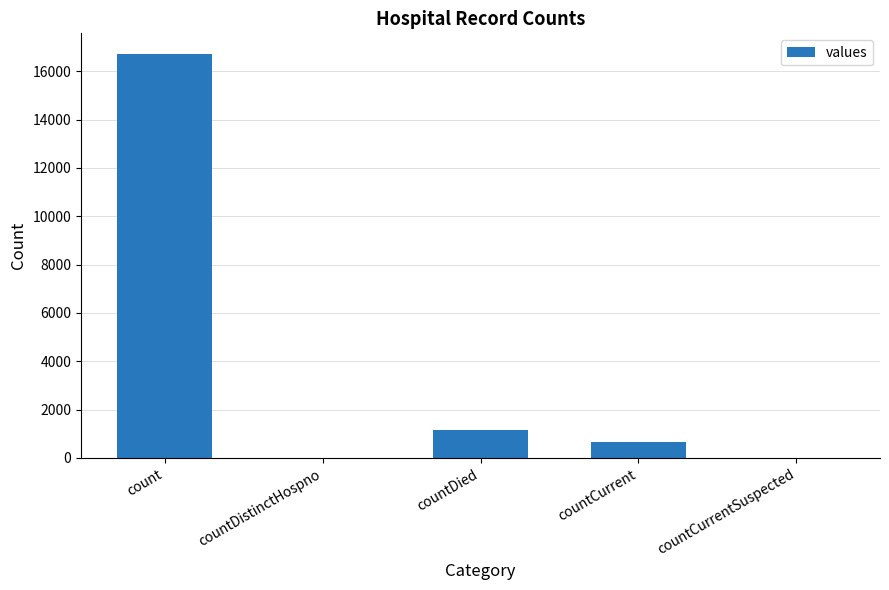

What is the change in value from countCurrent to countCurrentSuspected?

-668